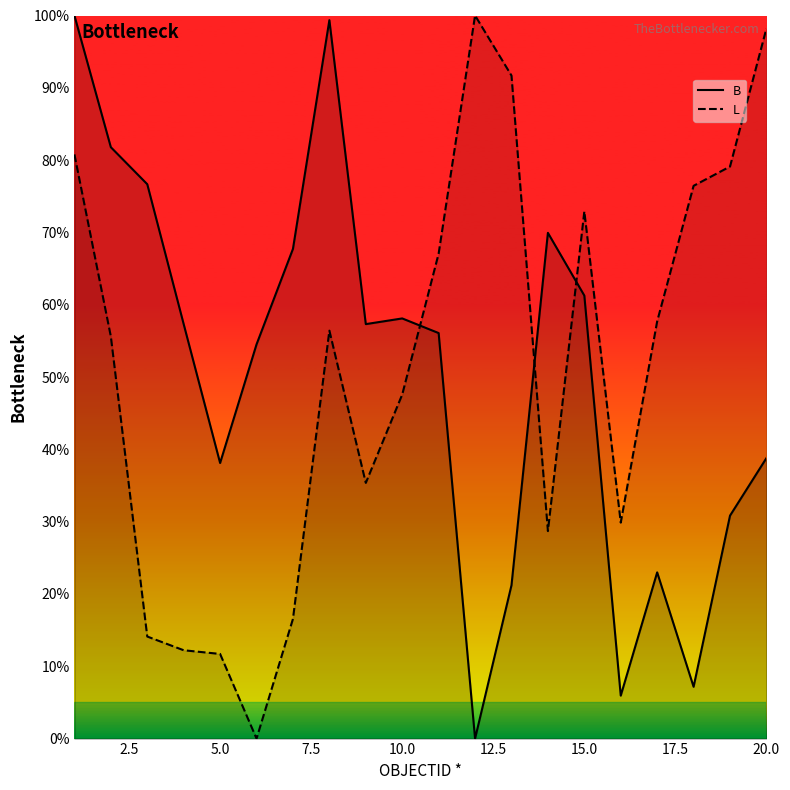

What is the total value across all series at 8?

1.6